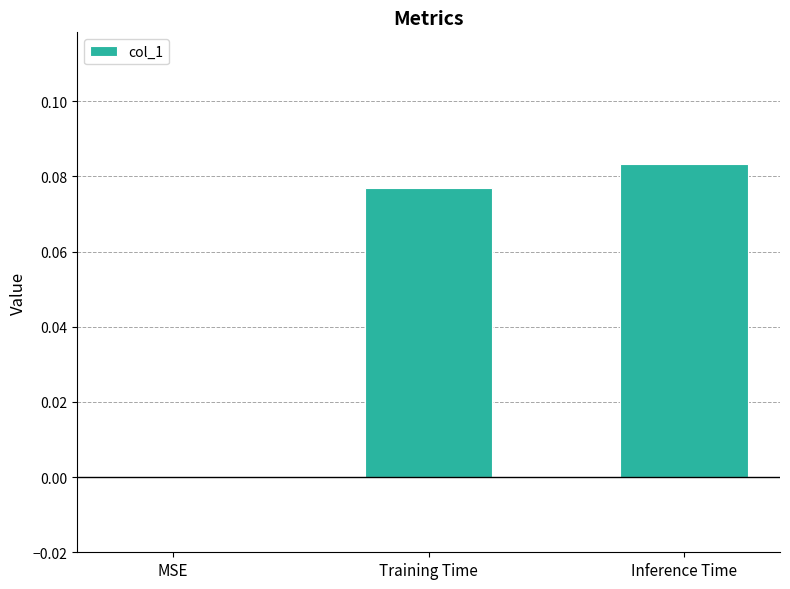

Are the bars horizontal?

No